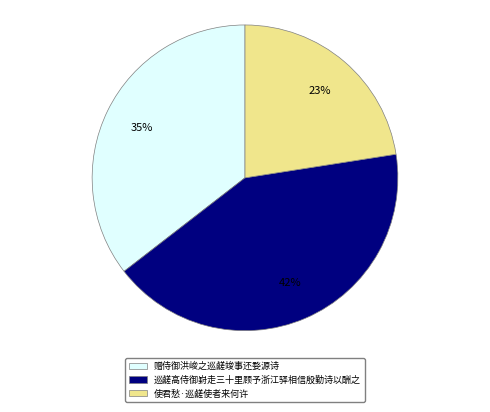

True or false: 赠侍御洪峻之巡鹾竣事还婺源诗 accounts for 35% of the total.

True